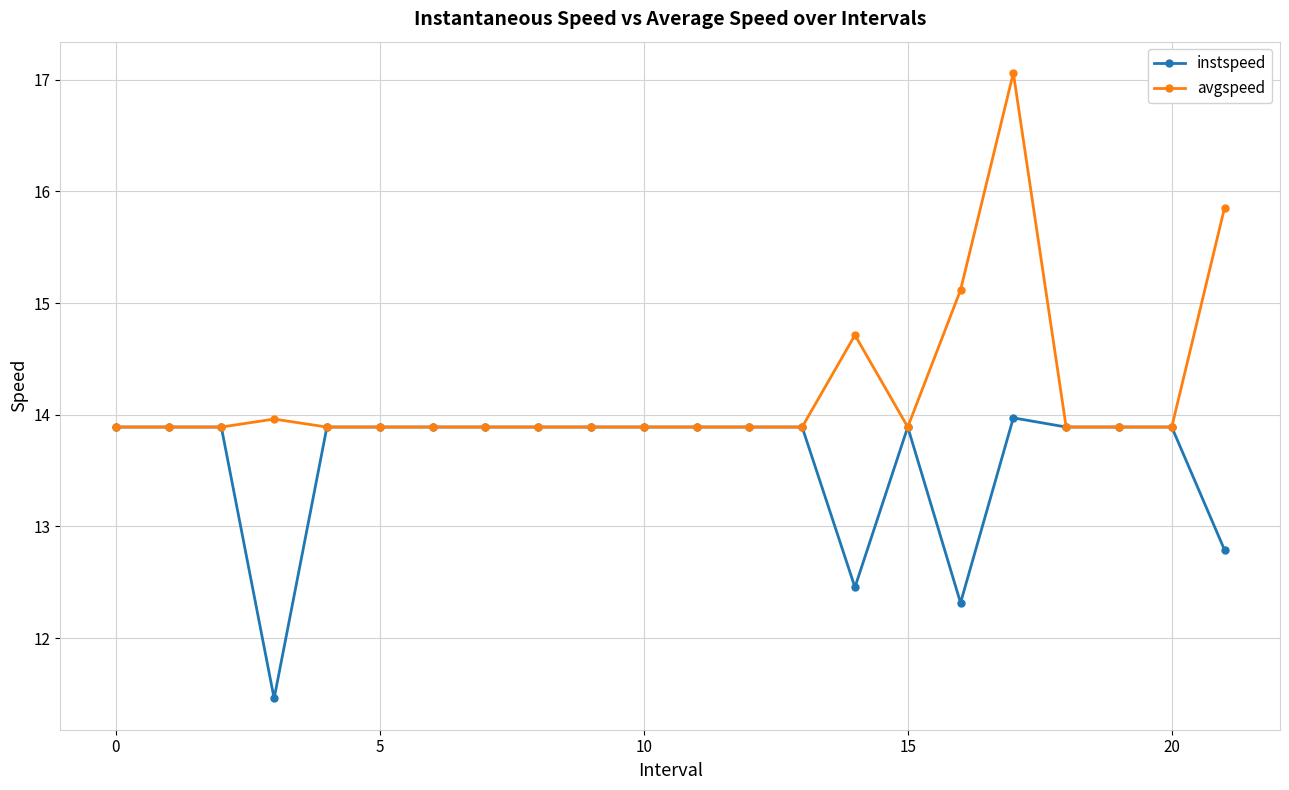

List the series in order of their peak value, highest first.

avgspeed, instspeed